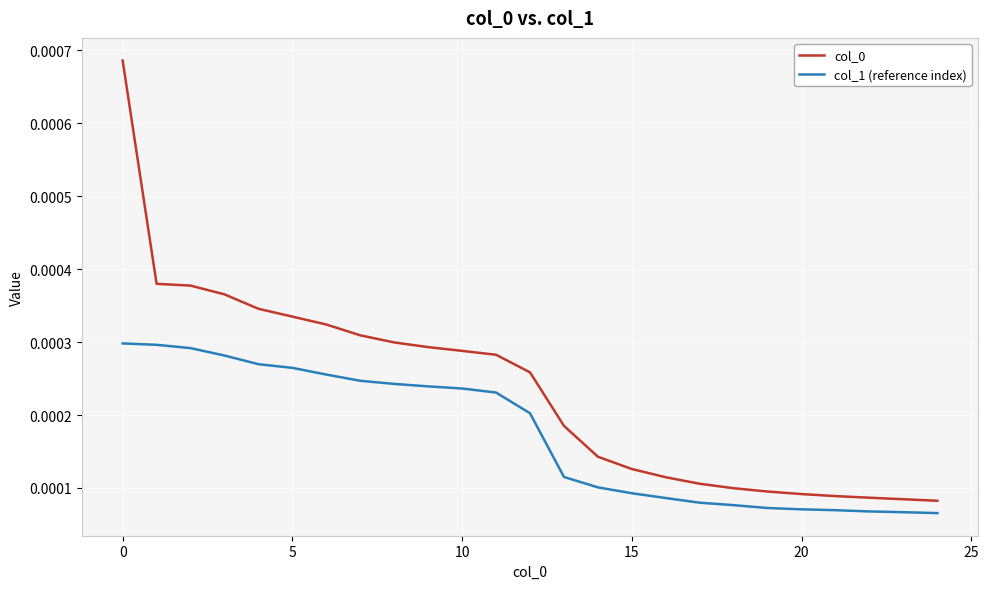

True or false: col_1 (reference index) and col_0 cross at least once.

False